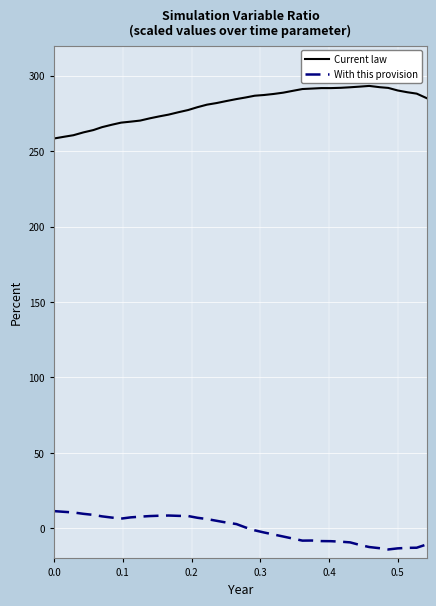

What is the smallest value displayed?

-14.1